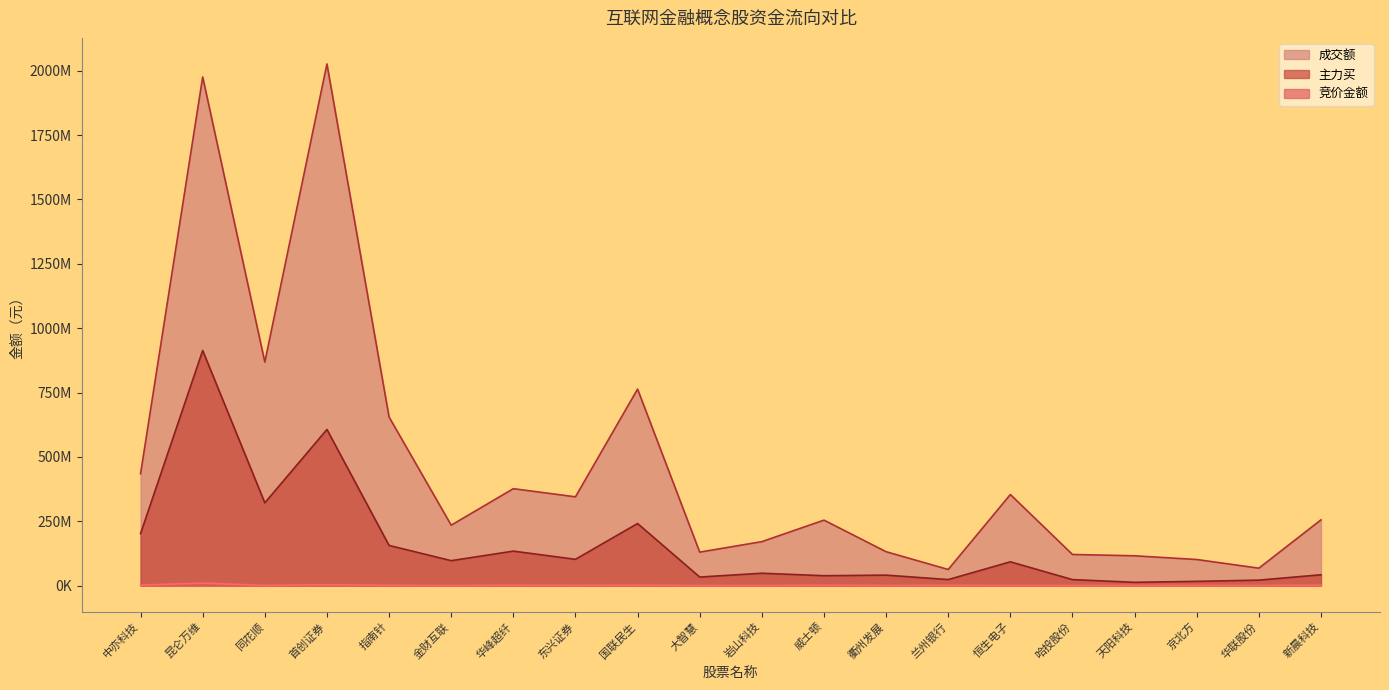

Reading right to left, transcribe all the data shown in this chart.

竞价金额: 新晨科技=1599684	华联股份=295008	京北方=140160	天阳科技=298116	哈投股份=243302	恒生电子=394696	兰州银行=698740	衢州发展=429600	威士顿=1287250	岩山科技=133632	大智慧=116017	国联民生=1525427	东兴证券=704160	华峰超纤=1334060	金财互联=112000	指南针=919143	首创证券=3312552	同花顺=495704	昆仑万维=9517860	中亦科技=1728532
主力买: 新晨科技=41905150	华联股份=21042039	京北方=16307396	天阳科技=12598348	哈投股份=23049004	恒生电子=92227260	兰州银行=23269480	衢州发展=40472301	威士顿=38216865	岩山科技=47856698	大智慧=33070618	国联民生=241003125	东兴证券=101958433	华峰超纤=133763550	金财互联=96693555	指南针=155919319	首创证券=606421773	同花顺=321354205	昆仑万维=913230742	中亦科技=202004603
成交额: 新晨科技=255265577	华联股份=67437047	京北方=101189561	天阳科技=115591342	哈投股份=120778087	恒生电子=353672820	兰州银行=62411365	衢州发展=131478382	威士顿=254138048	岩山科技=170541520	大智慧=129833706	国联民生=763245476	东兴证券=344721498	华峰超纤=376348376	金财互联=234536667	指南针=654758226	首创证券=2026426286	同花顺=868304462	昆仑万维=1975882036	中亦科技=434532432